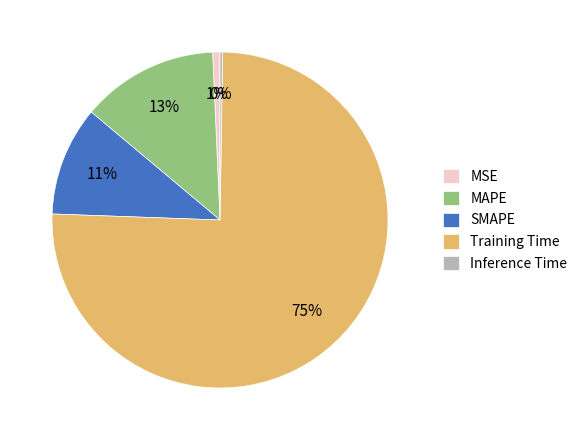

Is the sum of MAPE and SMAPE greater than half?

No